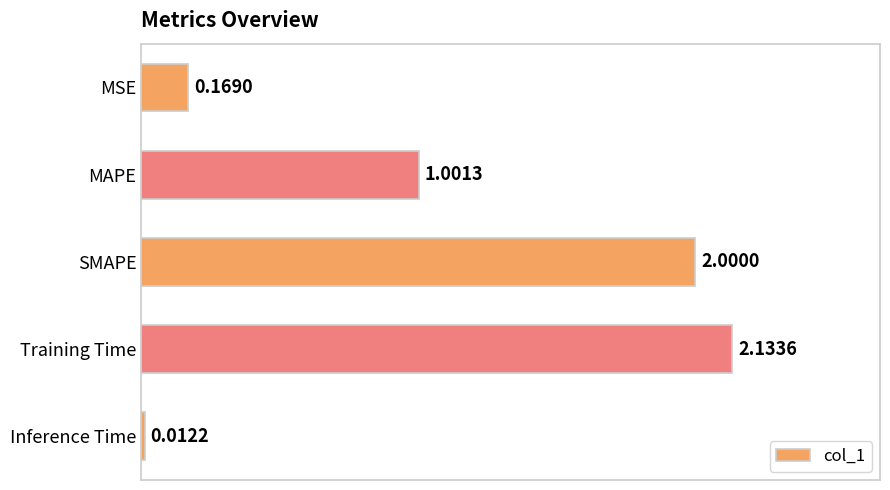

Rank the categories by value from highest to lowest.

Training Time, SMAPE, MAPE, MSE, Inference Time